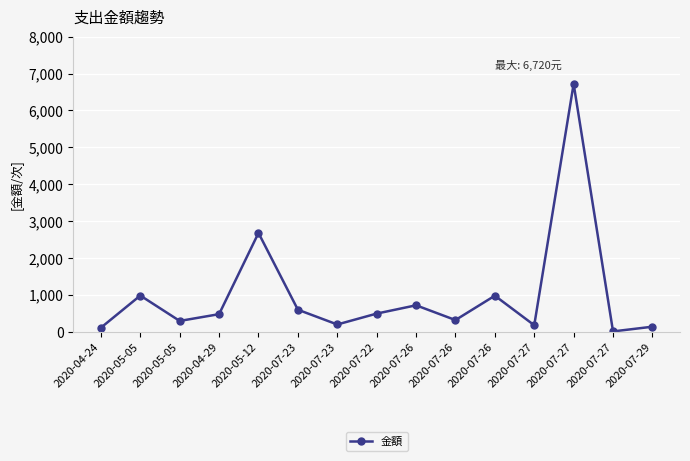

Is it true that the value at 2020-07-27 is 12?

True